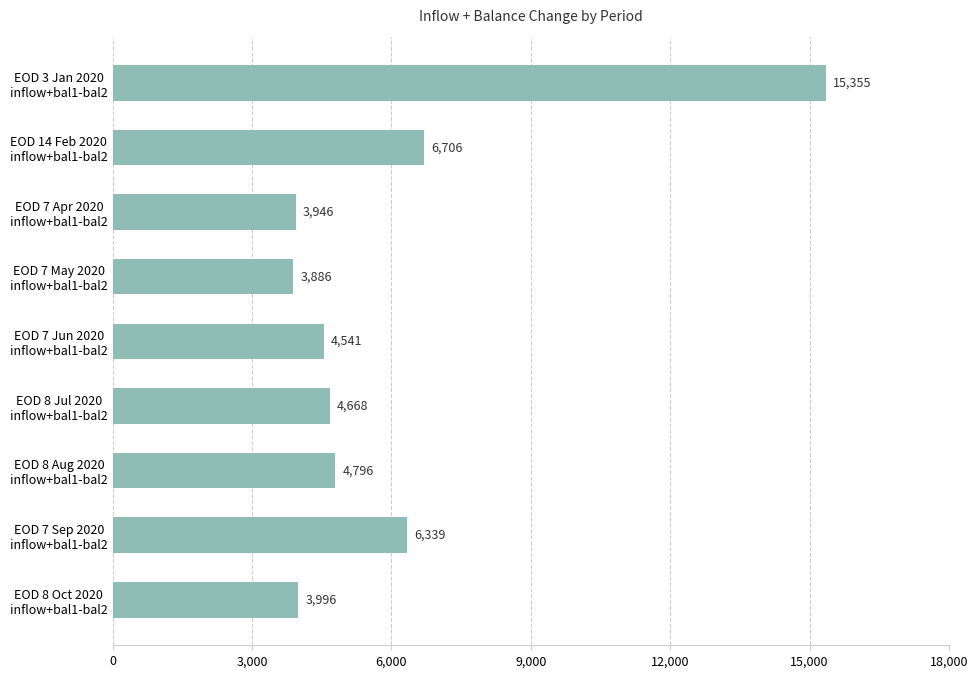

What is the value of the 4th bar from the top?

3886.4